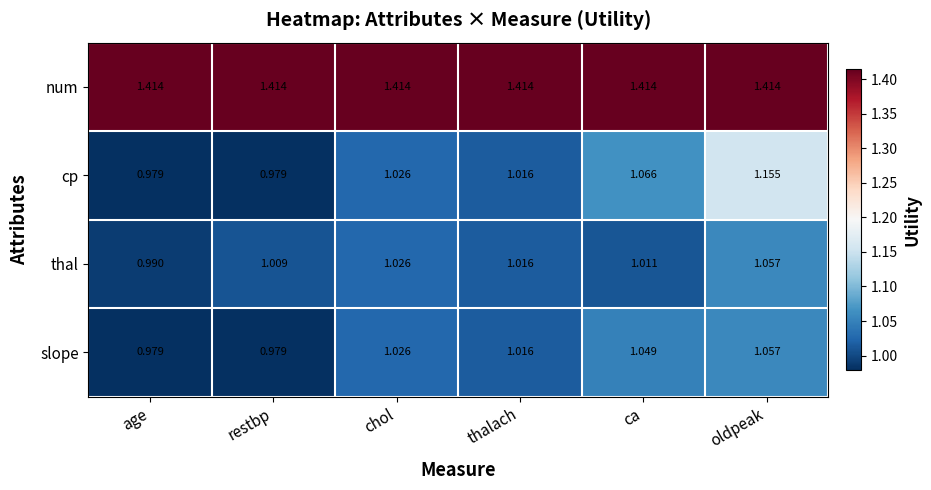

Where does the thal series first go above 1?

restbp